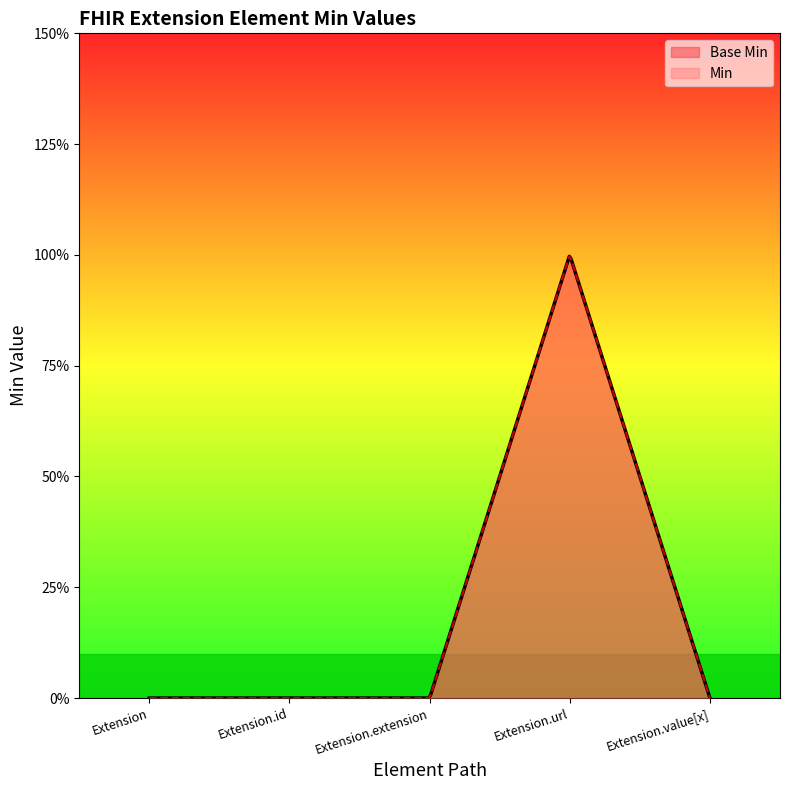

True or false: there are more than 0 points higher than both neighbors.

True